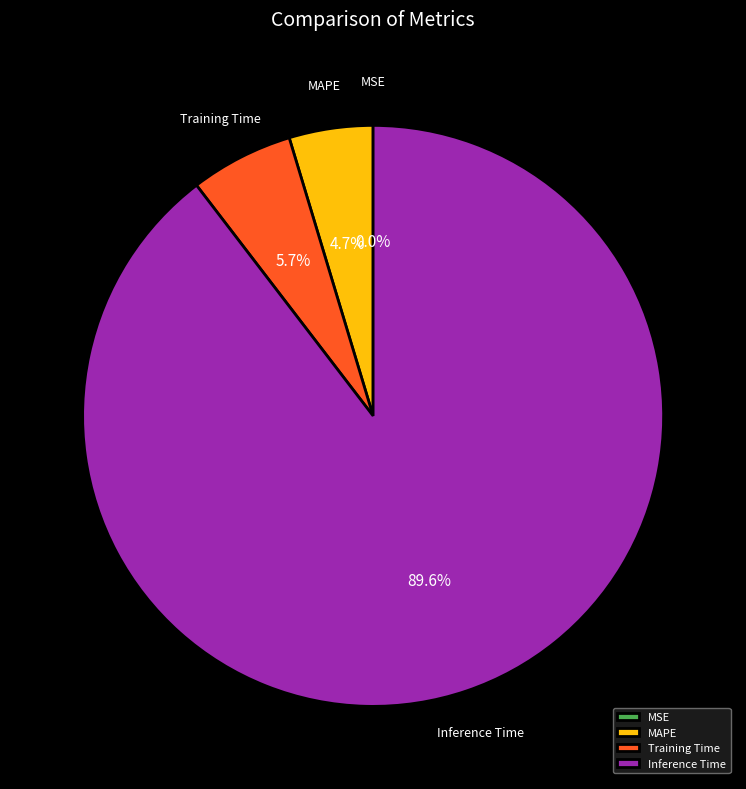

True or false: MAPE accounts for 5% of the total.

True